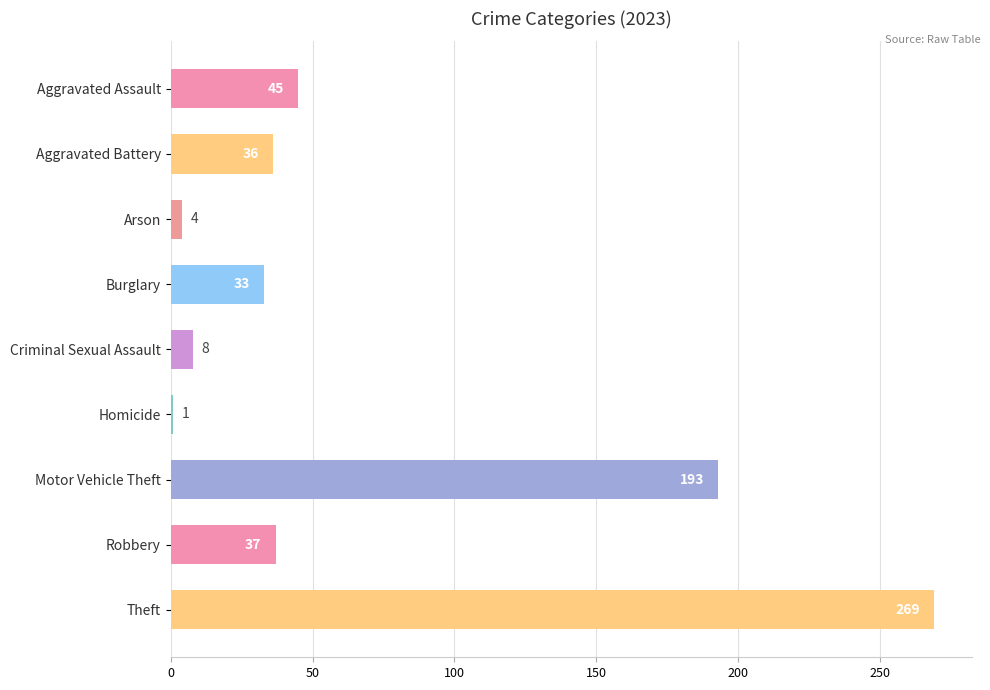

Which label corresponds to the smallest value in the chart?

Homicide